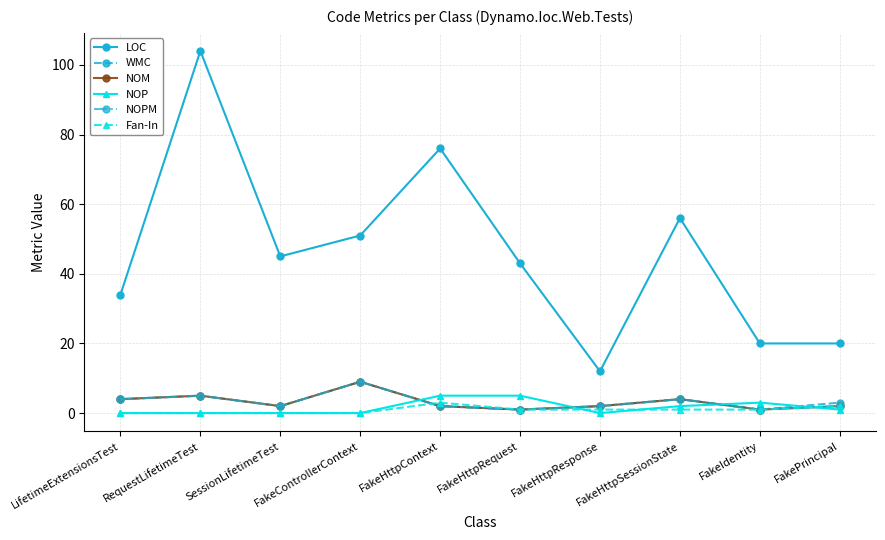

How many lines are shown in the chart?

6